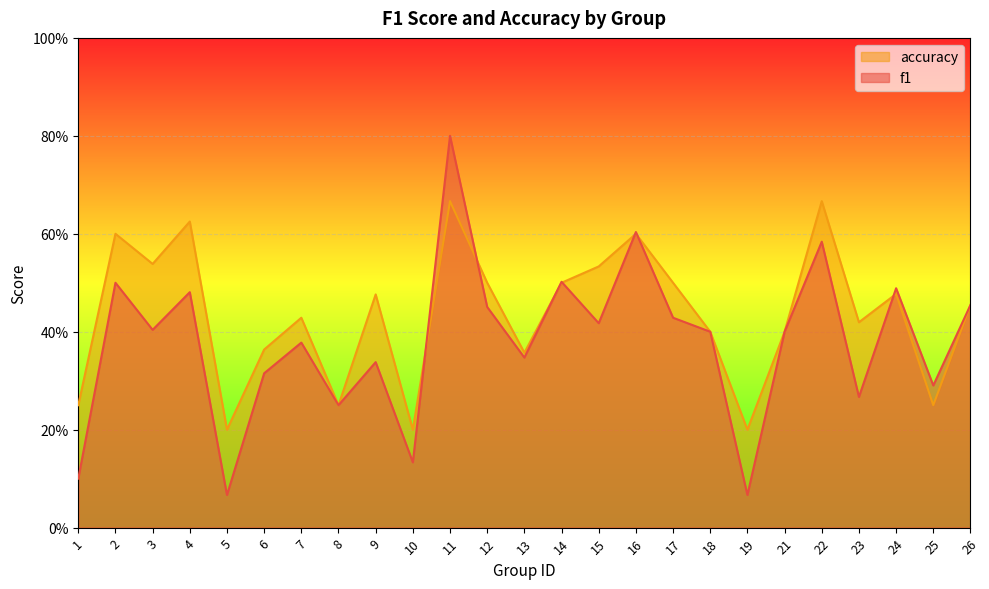

At which category does the chart reach its minimum across all series?

5